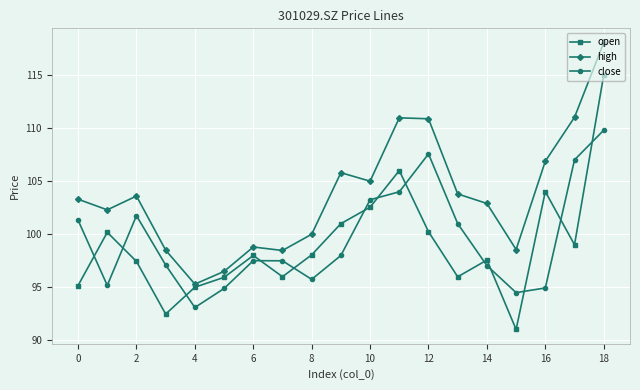

Rank the series by their maximum value, from lowest to highest.

close, open, high